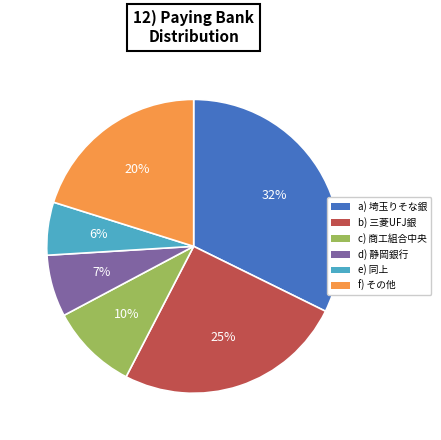

To the nearest percent, what is the average slice percentage?

17%